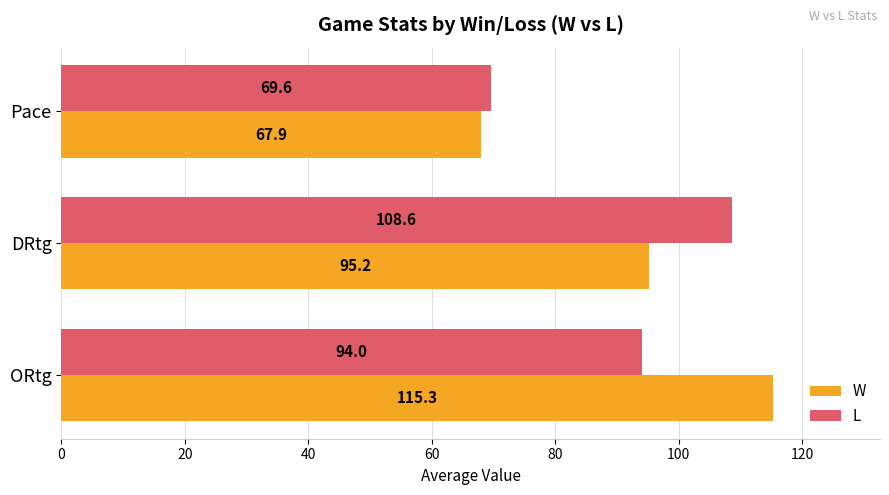

Rank the categories by W value from highest to lowest.

ORtg, DRtg, Pace